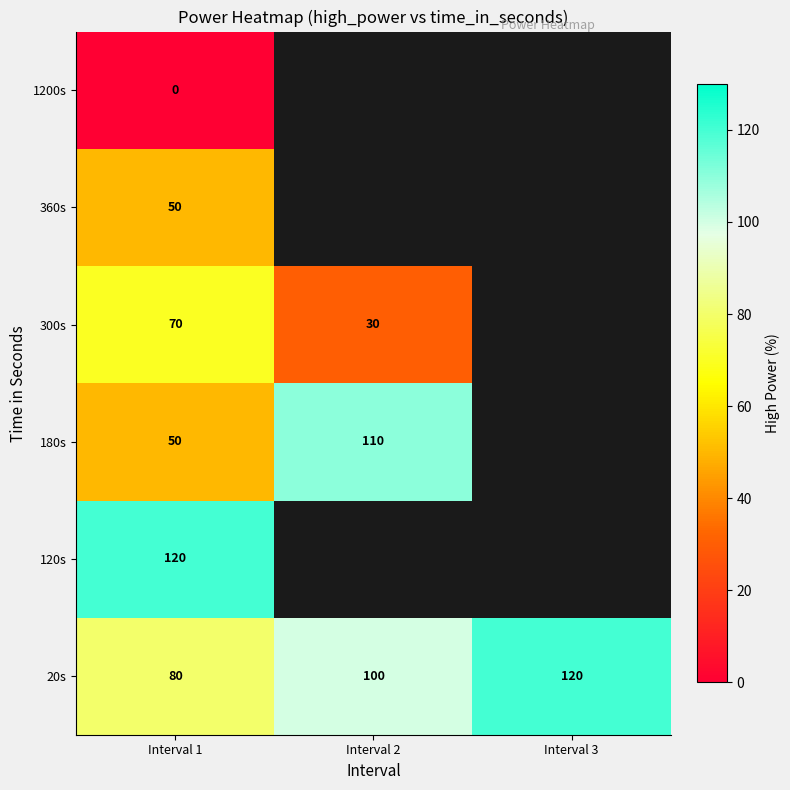

The 300s series shows 19.8 at Interval 2. True or false?

False